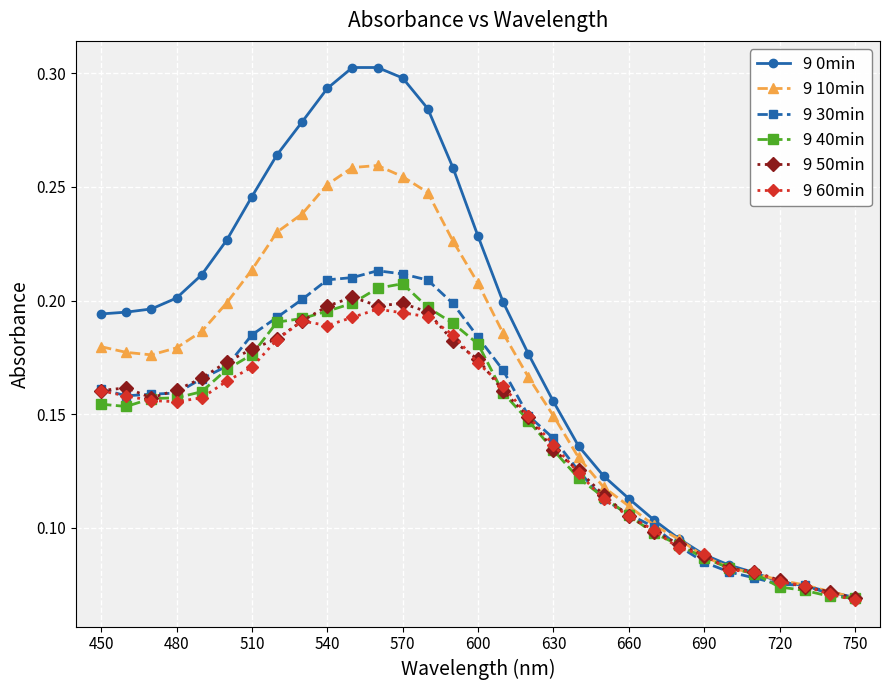

Count the 9 40min values in the range 0 to 1.

31